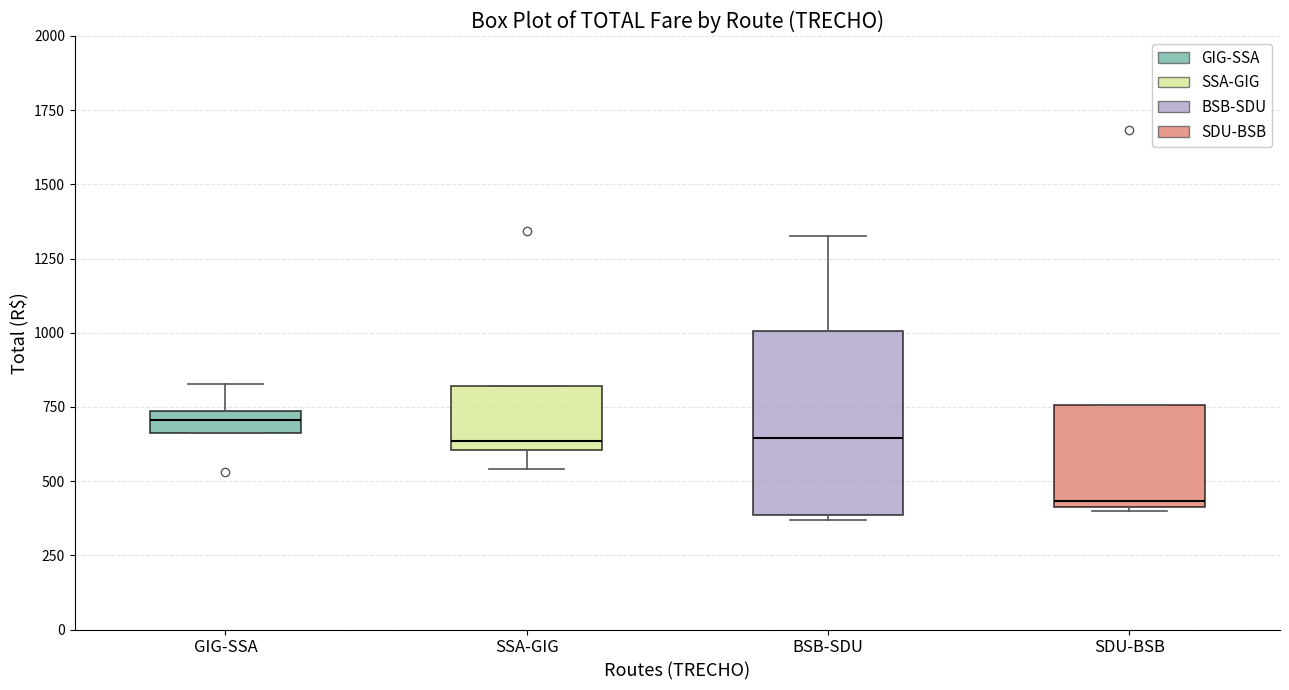

Which box has the lowest median line?

SDU-BSB